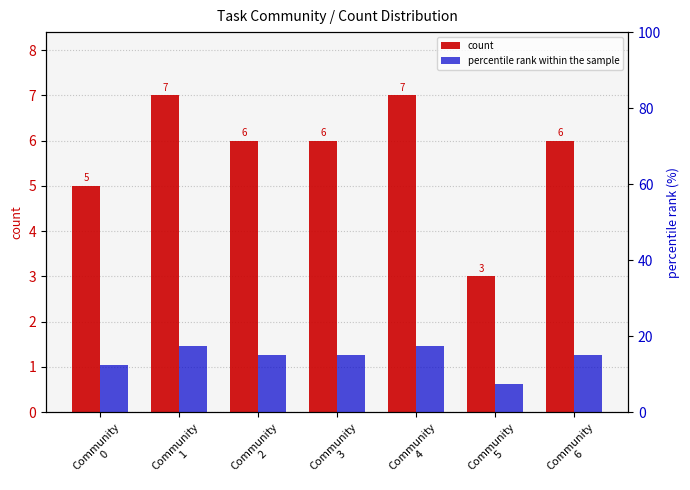

What is the sum of all count values?

40.0